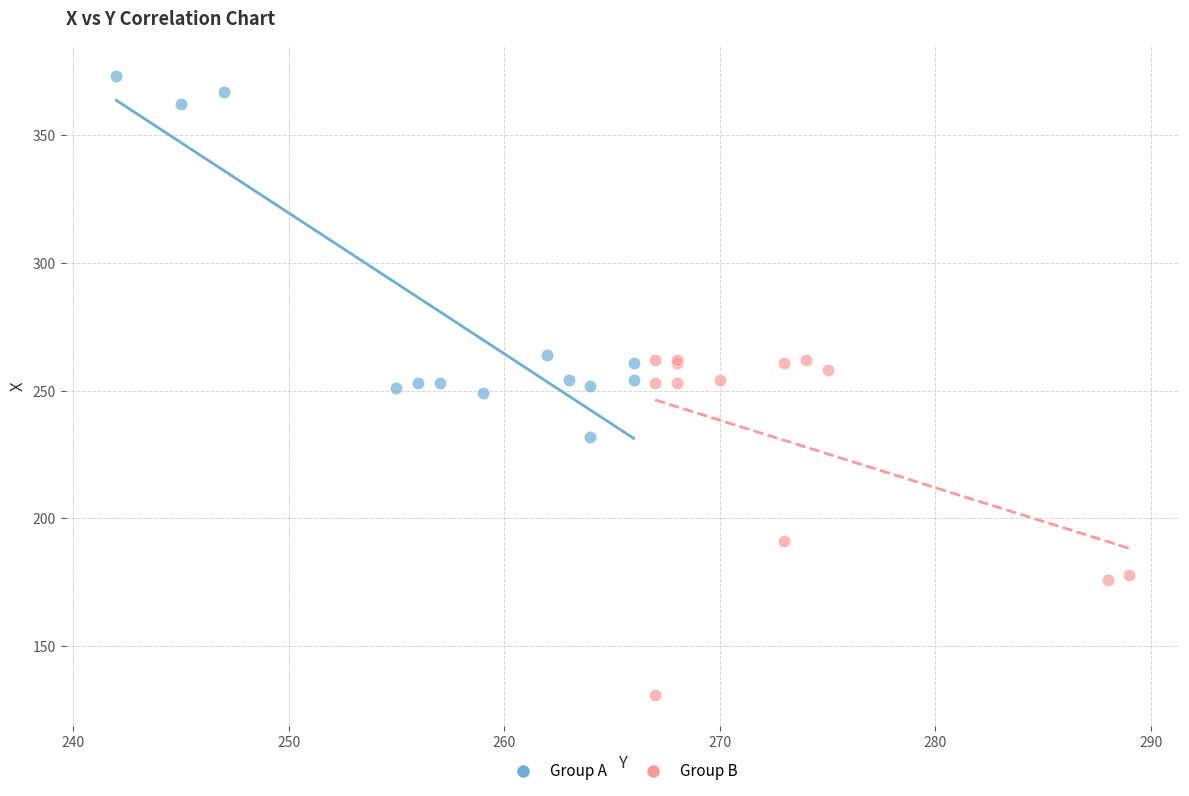

Which series has the widest spread of Y values?

Group A